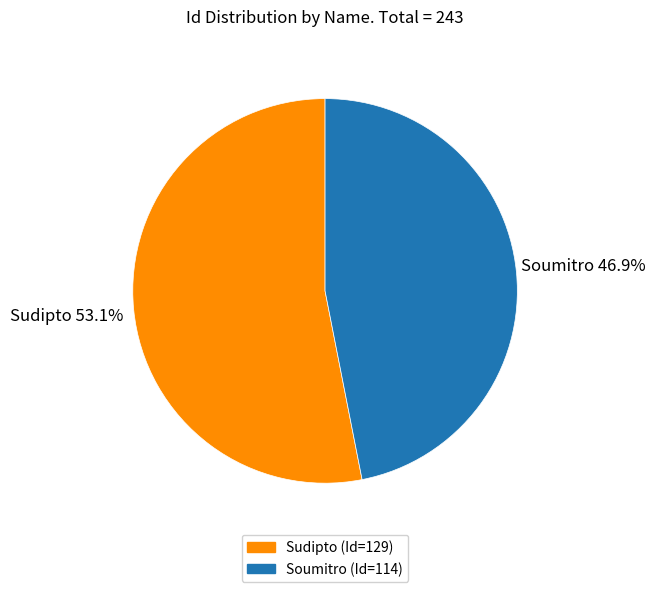

Count the number of slices in the pie.

2